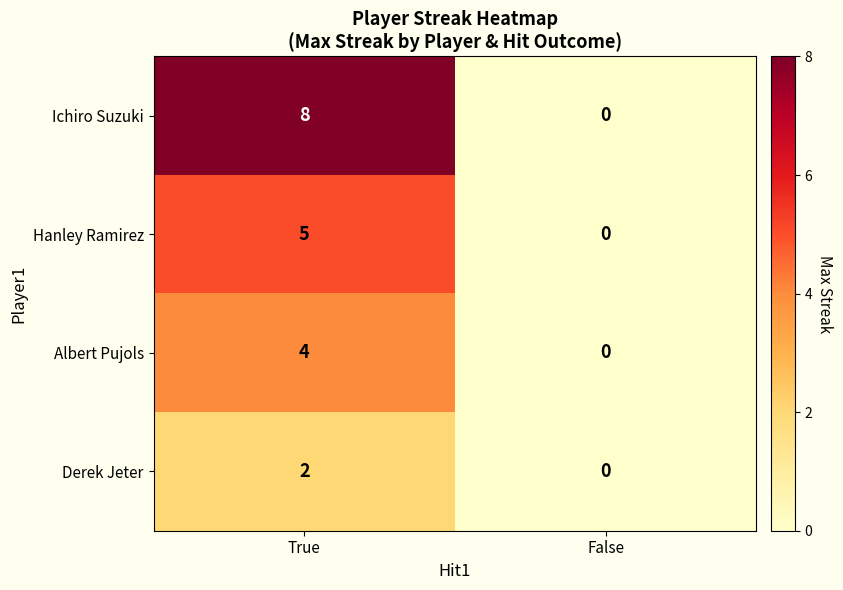

How many values in the Albert Pujols series are below 4?

1